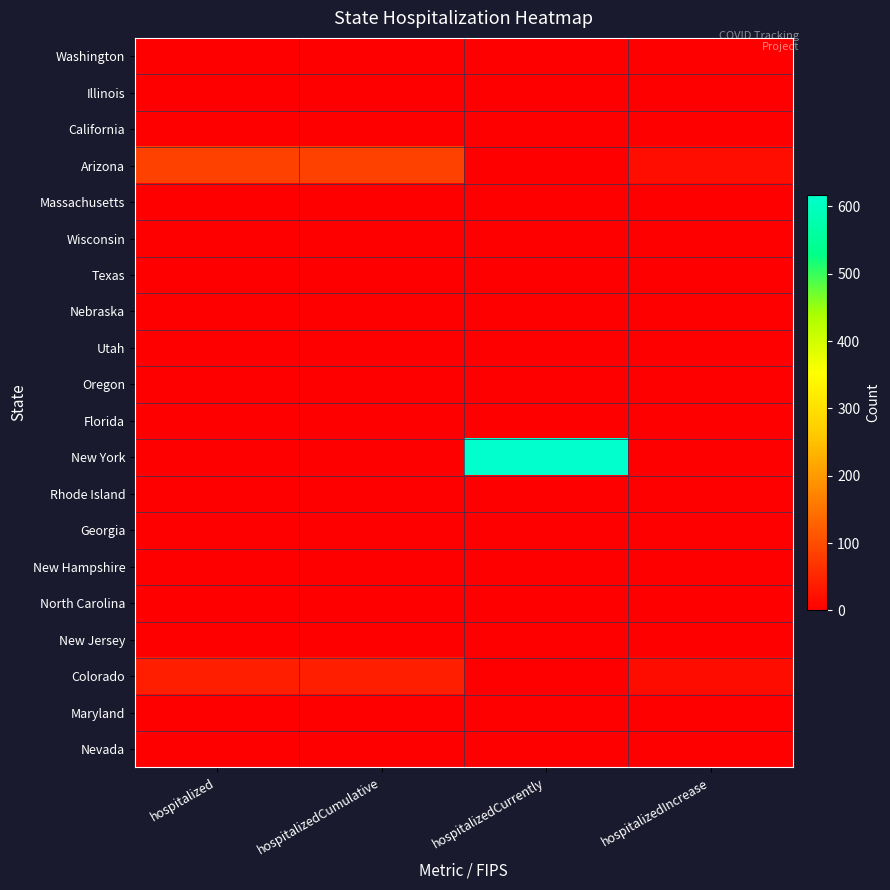

What is the difference between the highest and lowest values at hospitalized?

85